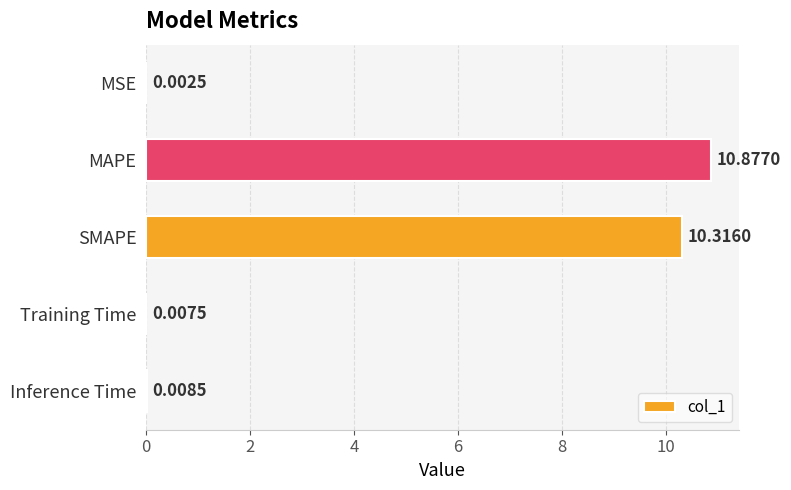

What is the sum of all values?

21.2